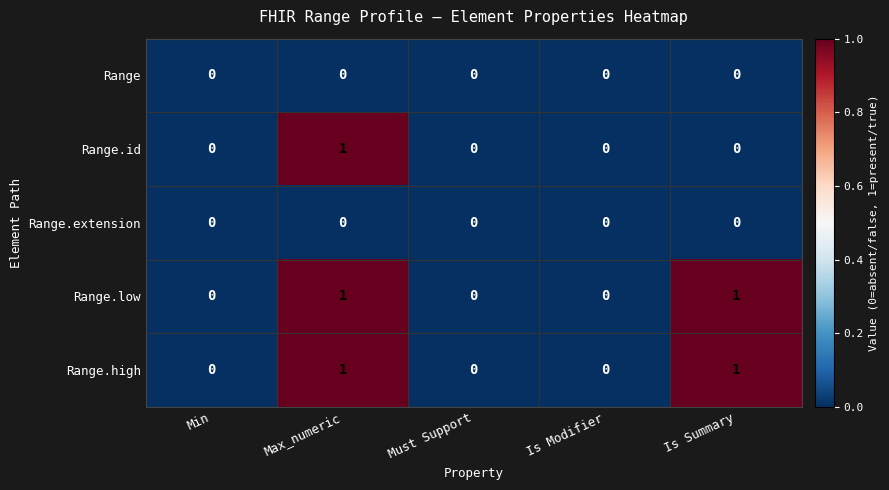

Is it true that Range.high equals -1 at Must Support?

False